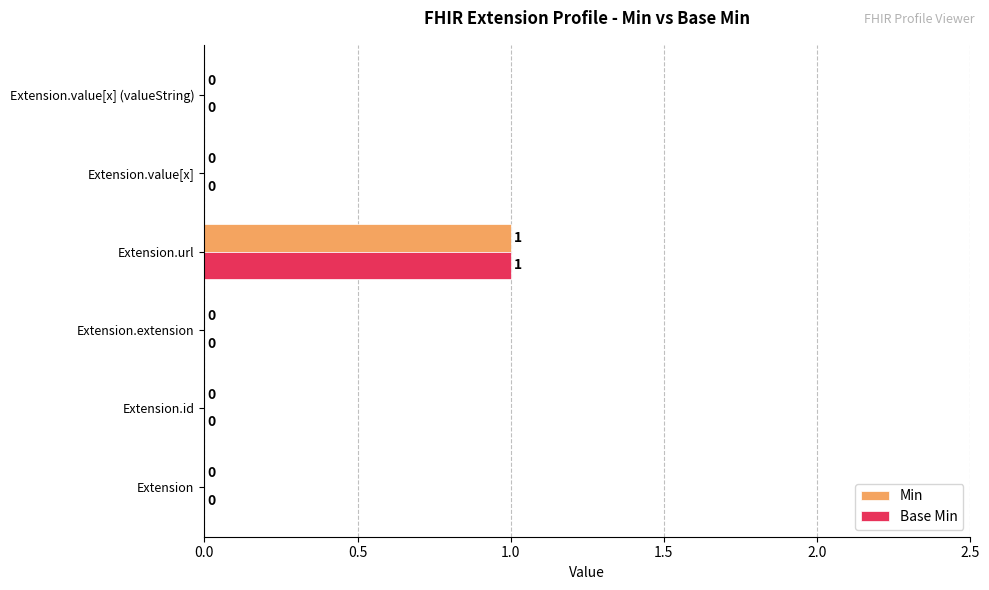

How many Min values are between 0 and 1?

6